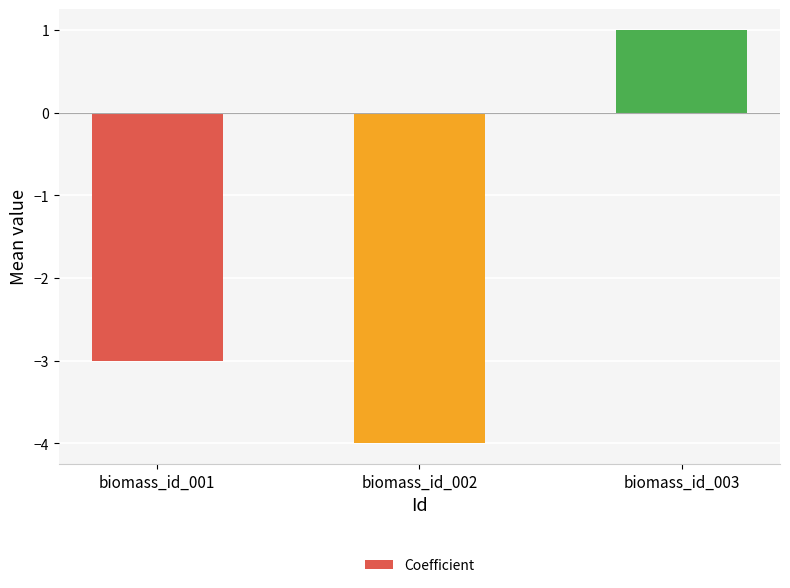

Which has a higher value, biomass_id_003 or biomass_id_002?

biomass_id_003